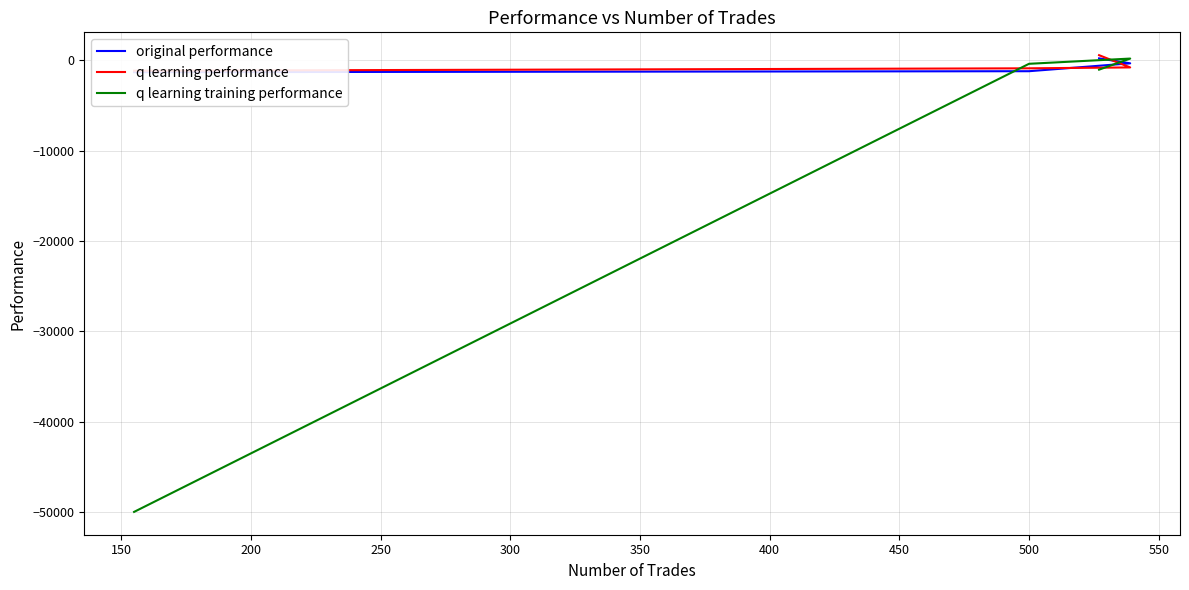

What is the difference between the original performance values at 200 and 150?

872.8